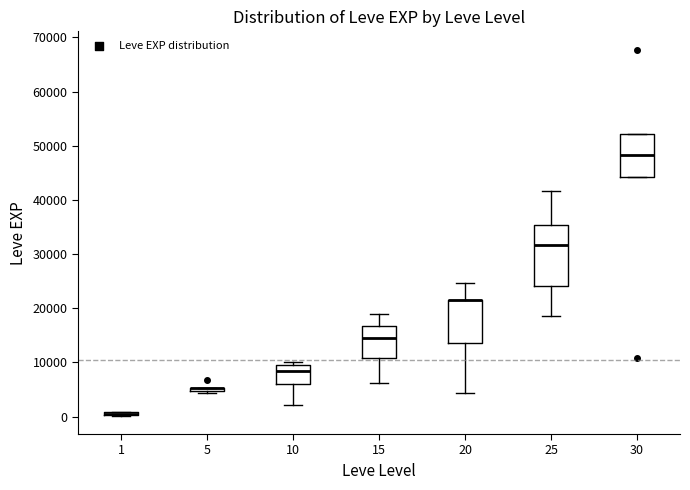

Which box is the tallest, from its lower edge to its upper edge?

25